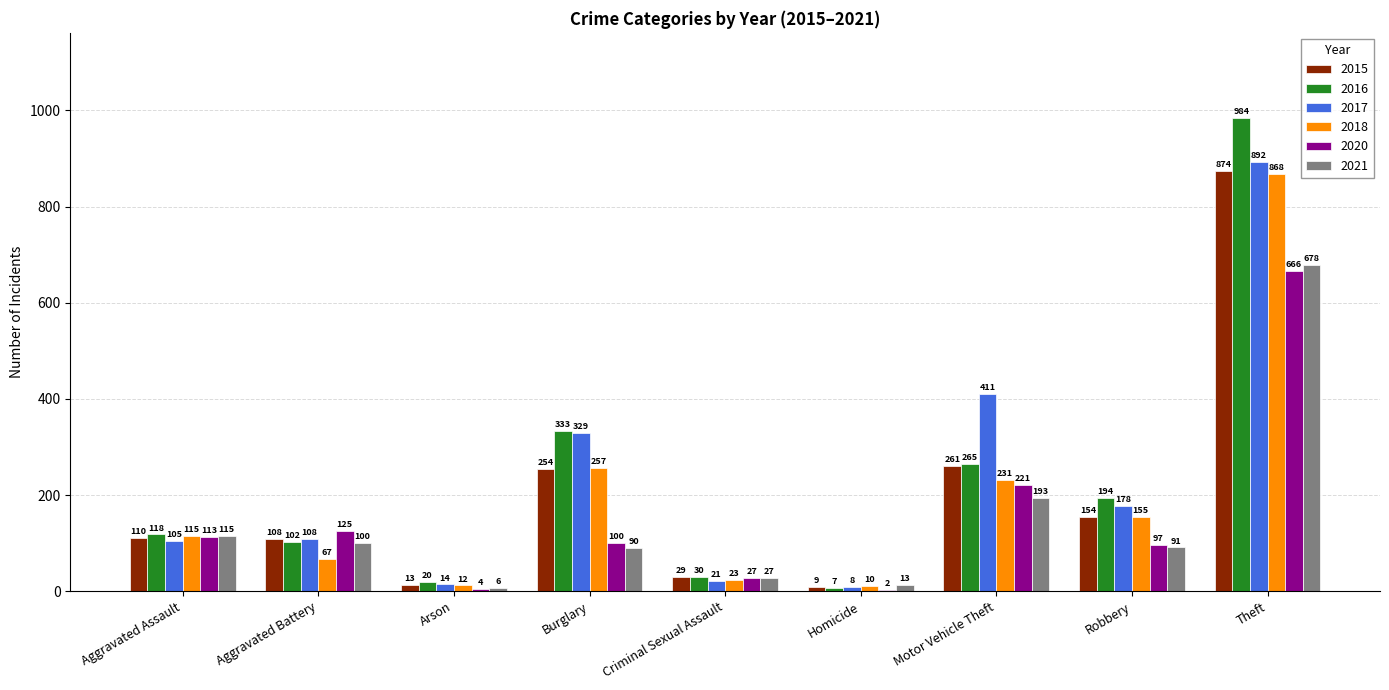

What is the sum of the 2016 values at Arson and Homicide?

27